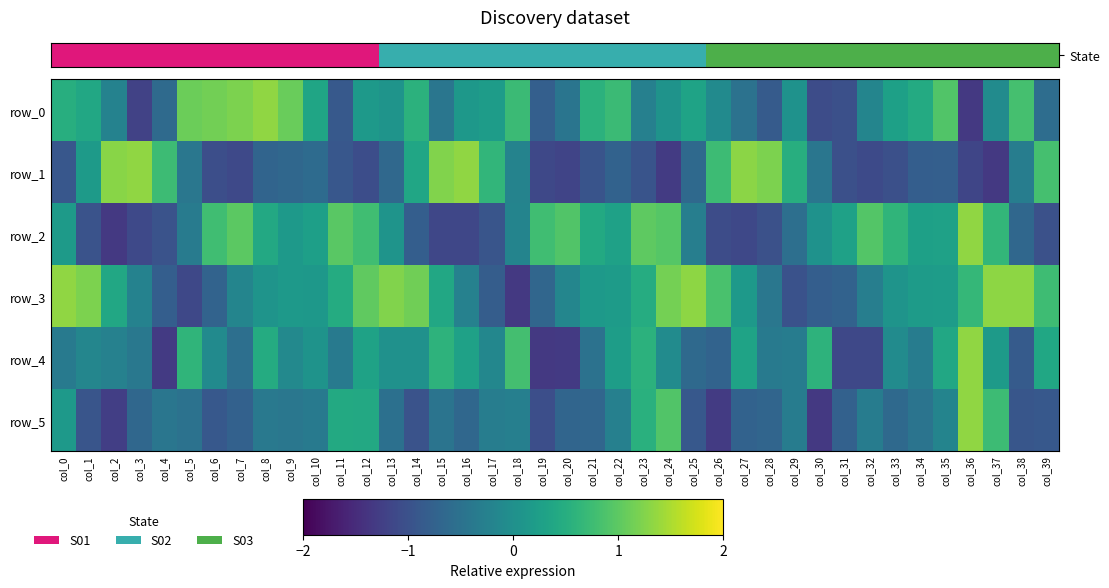

Reading right to left, what are all the values shown in this chart?

row_0: -0.4	0.6	-0.1	-1.0	0.7	0.3	0.2	-0.1	-0.8	-0.8	0.0	-0.6	-0.4	-0.1	0.2	0.0	-0.2	0.5	0.4	-0.3	-0.6	0.5	0.2	0.1	-0.3	0.4	0.1	0.1	-0.7	0.3	0.8	1.0	0.9	0.9	0.8	-0.5	-0.9	-0.2	0.3	0.4
row_1: 0.6	-0.2	-1.0	-0.9	-0.6	-0.6	-0.8	-0.8	-0.8	-0.3	0.4	0.9	1.0	0.6	-0.5	-1.0	-0.7	-0.6	-0.7	-0.9	-0.8	-0.2	0.5	1.0	0.9	0.3	-0.5	-0.8	-0.7	-0.5	-0.5	-0.5	-0.8	-0.8	-0.3	0.6	1.0	1.0	0.1	-0.7
row_2: -0.8	-0.5	0.5	1.0	0.2	0.2	0.5	0.7	0.2	0.0	-0.4	-0.8	-0.8	-0.8	-0.2	0.7	0.8	0.2	0.3	0.7	0.6	-0.1	-0.7	-0.9	-0.9	-0.6	0.1	0.6	0.7	0.2	0.1	0.3	0.7	0.6	-0.2	-0.7	-0.8	-1.0	-0.7	0.1
row_3: 0.6	1.0	1.0	0.5	0.2	0.1	0.0	-0.2	-0.6	-0.6	-0.7	-0.3	0.1	0.6	1.0	0.9	0.4	0.1	0.1	-0.1	-0.5	-1.0	-0.6	-0.2	0.3	0.8	0.9	0.8	0.3	0.1	0.1	0.1	-0.1	-0.5	-0.8	-0.6	-0.2	0.3	0.9	1.0
row_4: 0.3	-0.6	0.1	1.0	0.3	-0.2	-0.0	-0.9	-0.9	0.4	-0.2	-0.3	0.2	-0.5	-0.5	-0.1	0.4	0.2	-0.4	-1.0	-1.0	0.6	-0.1	0.2	0.4	0.0	0.0	0.2	-0.3	0.0	-0.1	0.3	-0.4	-0.1	0.5	-1.0	-0.3	-0.2	-0.1	-0.3
row_5: -0.7	-0.7	0.6	1.0	-0.1	-0.3	-0.5	-0.2	-0.6	-1.0	-0.2	-0.5	-0.6	-1.0	-0.7	0.7	0.4	-0.2	-0.5	-0.5	-0.8	-0.2	-0.2	-0.5	-0.3	-0.7	-0.4	0.3	0.3	-0.3	-0.3	-0.3	-0.6	-0.7	-0.4	-0.3	-0.5	-0.9	-0.7	0.1